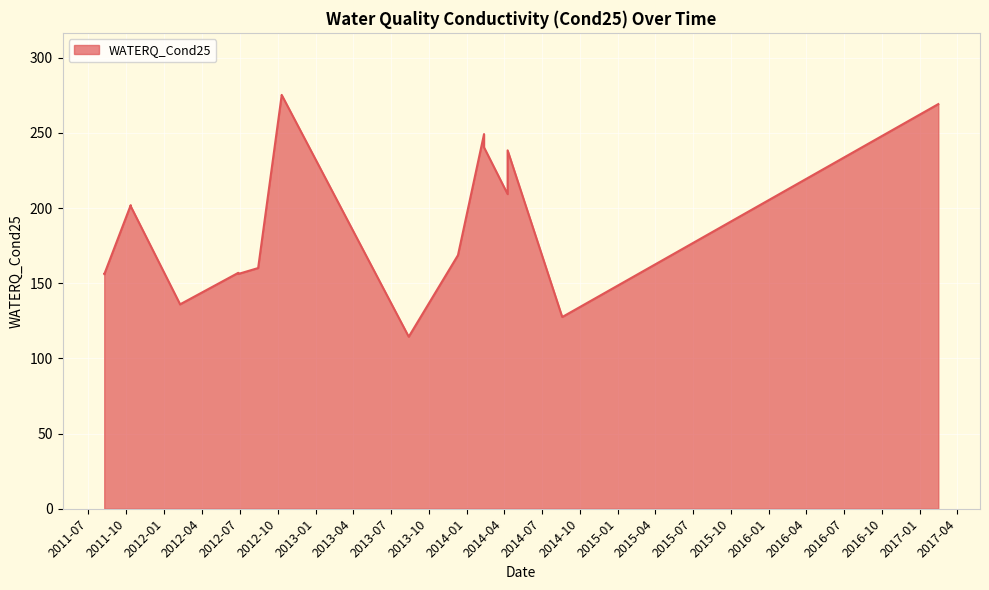

How many points are higher than both their immediate neighbors (excluding endpoints)?

6